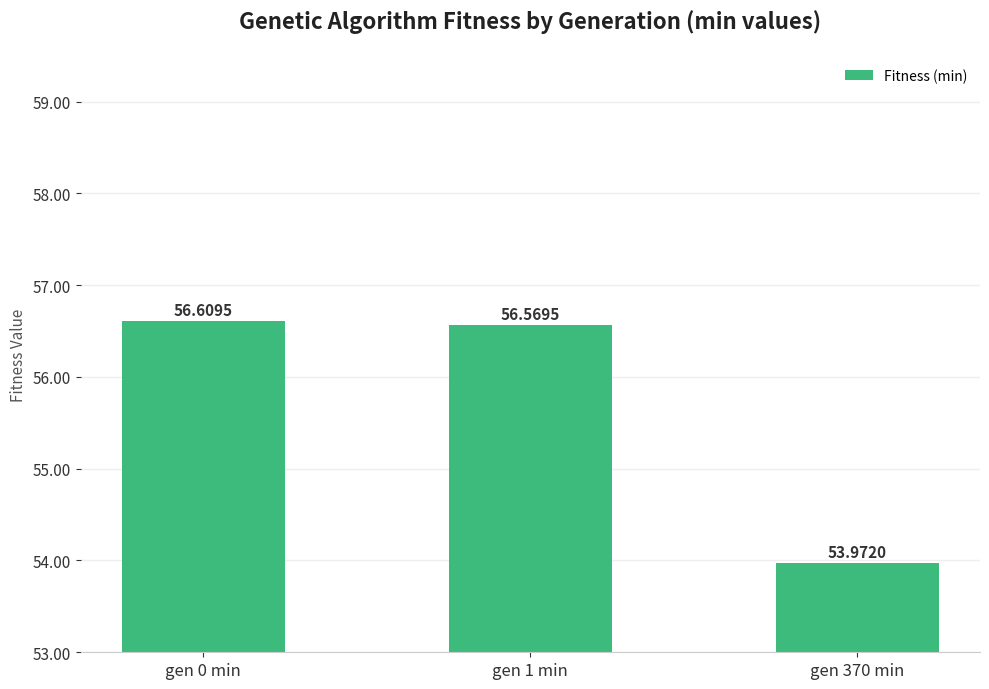

How many data points does each series have?

3